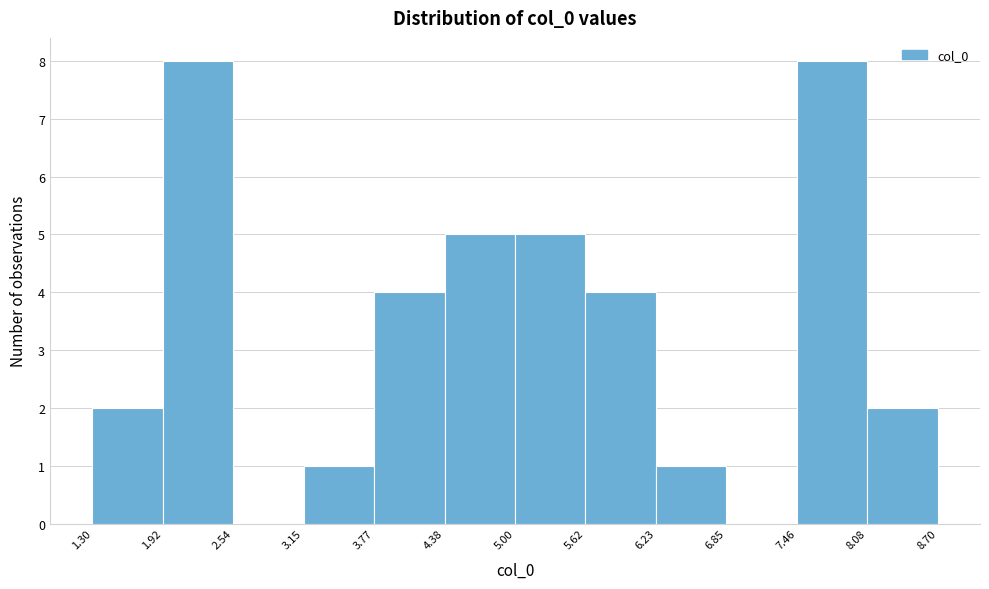

Reading left to right, transcribe this chart: for each bar, give the range it covers on the x-axis and its height. The values are not printed on the chart, so give them approximately, as read against the axis.

1.30 to 1.92: 2
1.92 to 2.54: 8
2.54 to 3.15: 0
3.15 to 3.77: 1
3.77 to 4.38: 4
4.38 to 5.00: 5
5.00 to 5.62: 5
5.62 to 6.23: 4
6.23 to 6.85: 1
6.85 to 7.46: 0
7.46 to 8.08: 8
8.08 to 8.70: 2